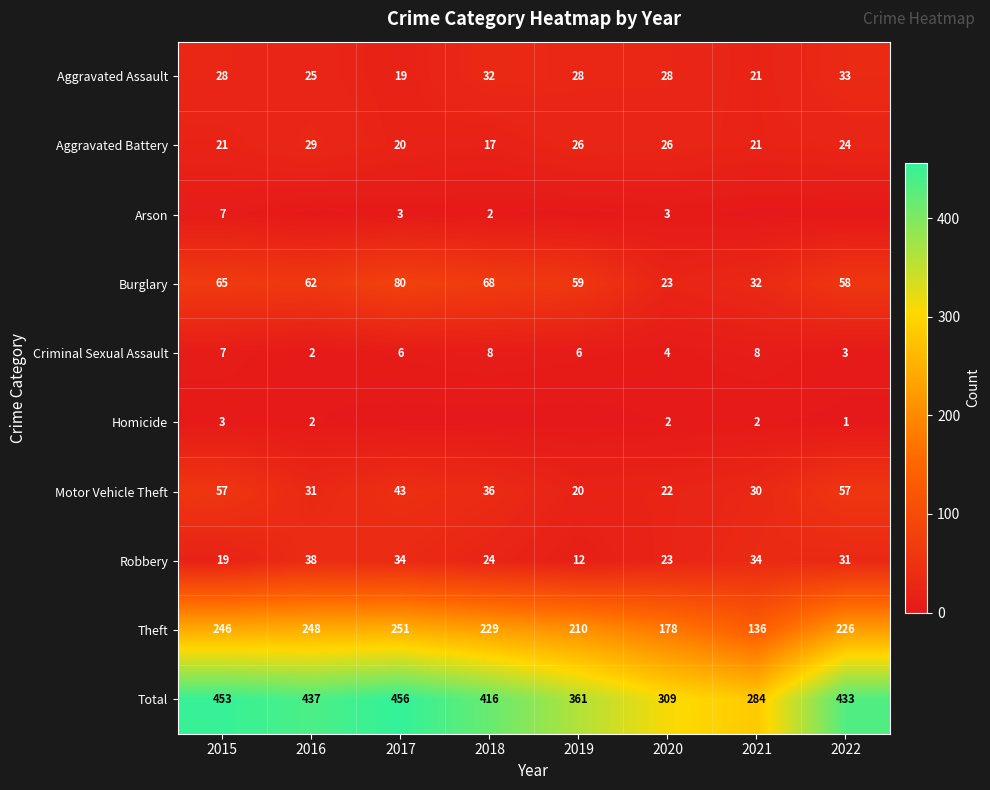

What is the difference between the Homicide values at 2022 and 2021?

1